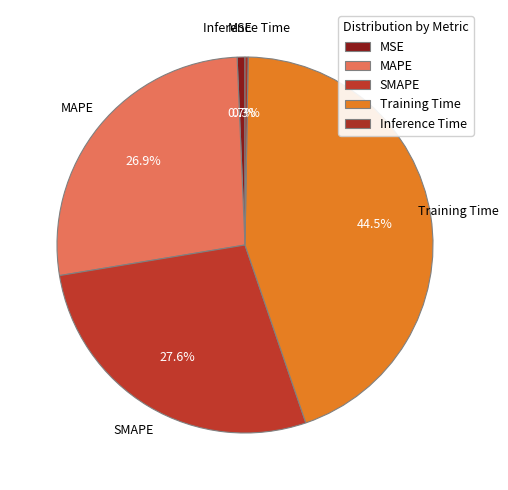

Does SMAPE account for over 50% of the chart?

No